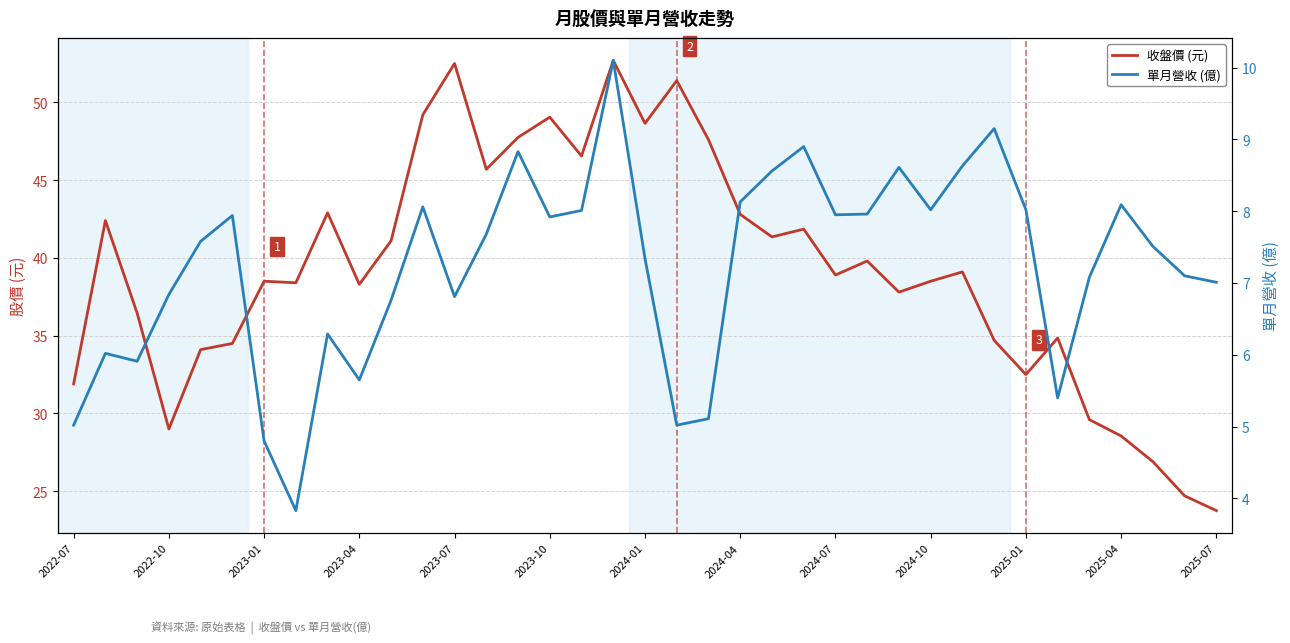

What position from the right is 2023-10?

22